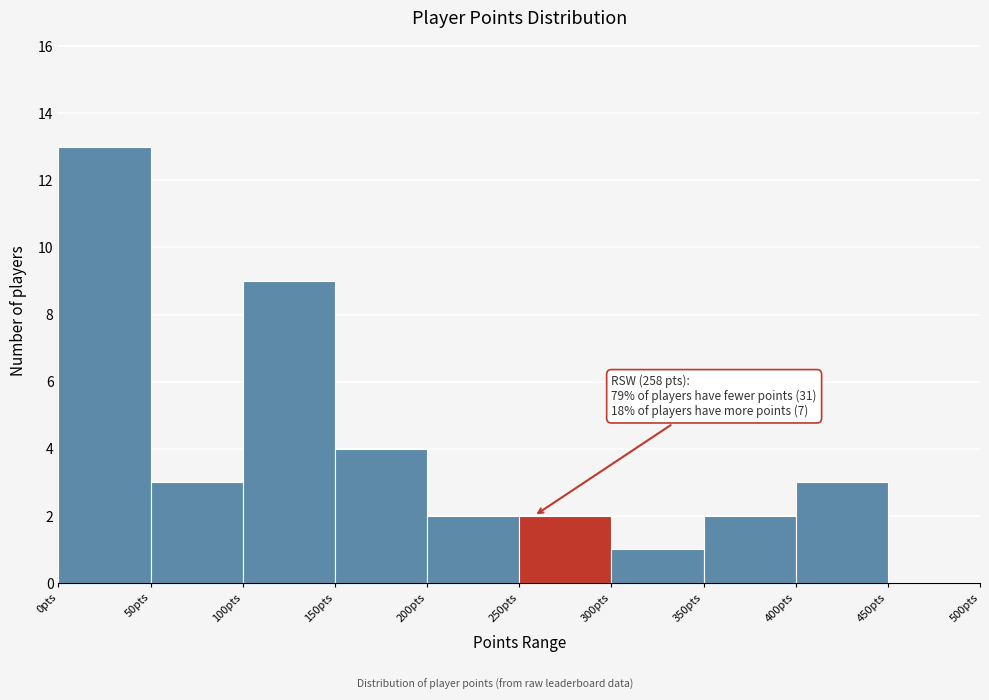

Over which range of the x-axis is the bar tallest?

0 to 50